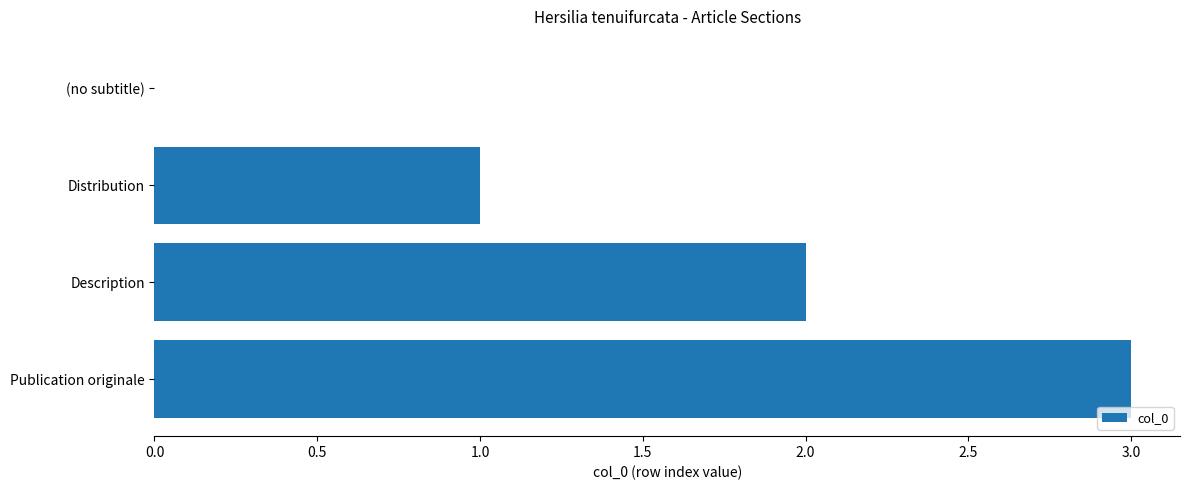

Where is the data nearest to the value 1?

Distribution